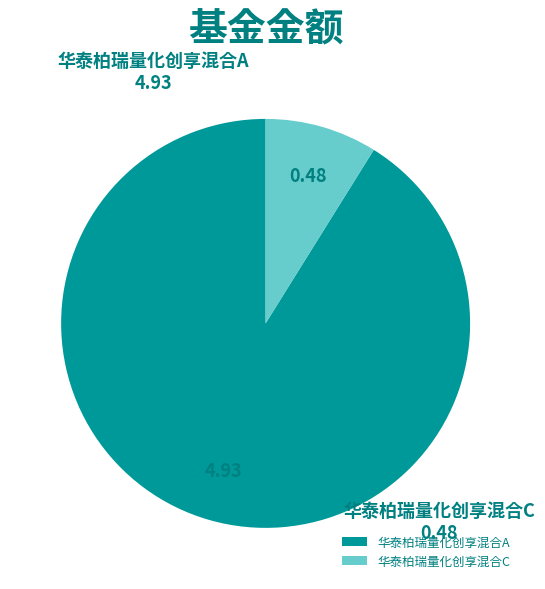

Rank the categories by value from highest to lowest.

华泰柏瑞量化创享混合A, 华泰柏瑞量化创享混合C